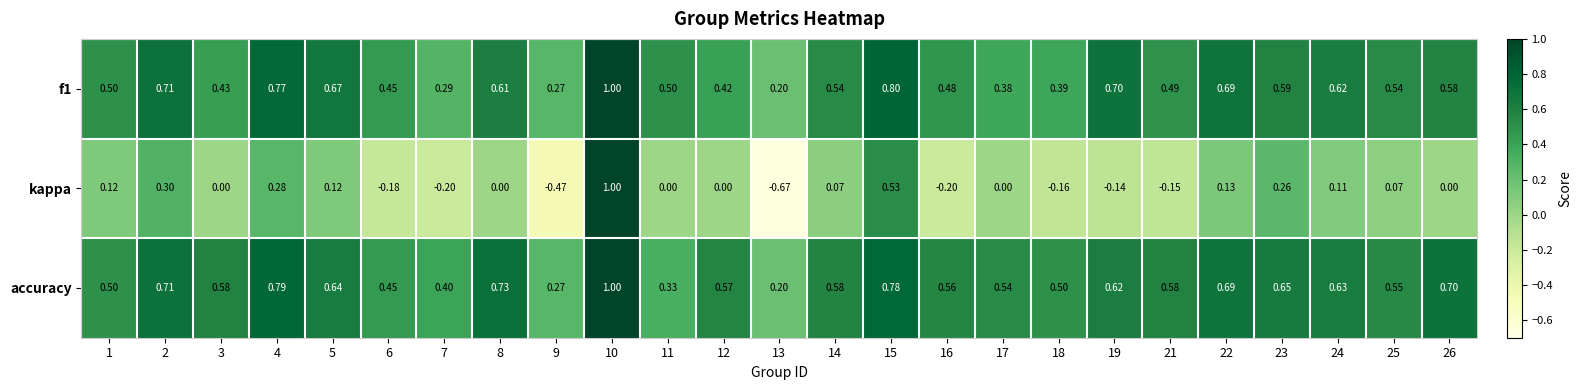

Which series changed the most between 8 and 9?

kappa